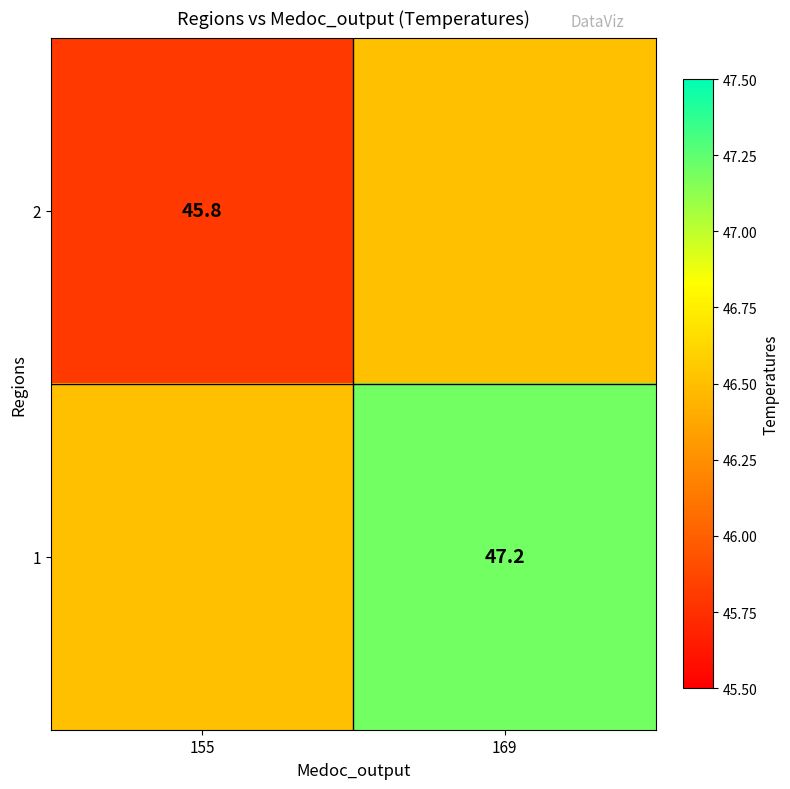

True or false: 1 has a value of 47.2 at 169.

True